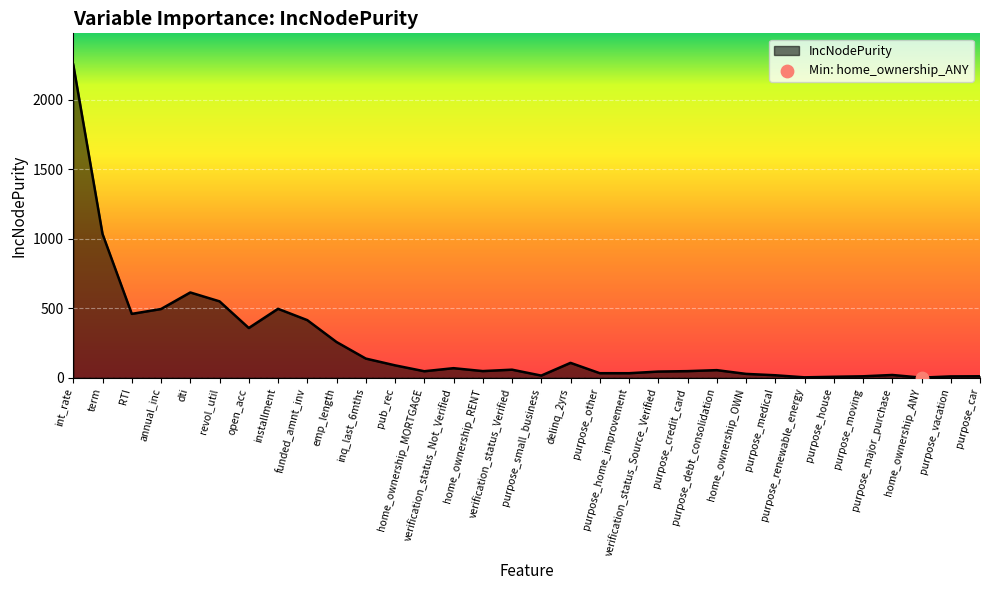

Approximately how many times larger is the value at verification_status_Source_Verified compared to delinq_2yrs?

0.4